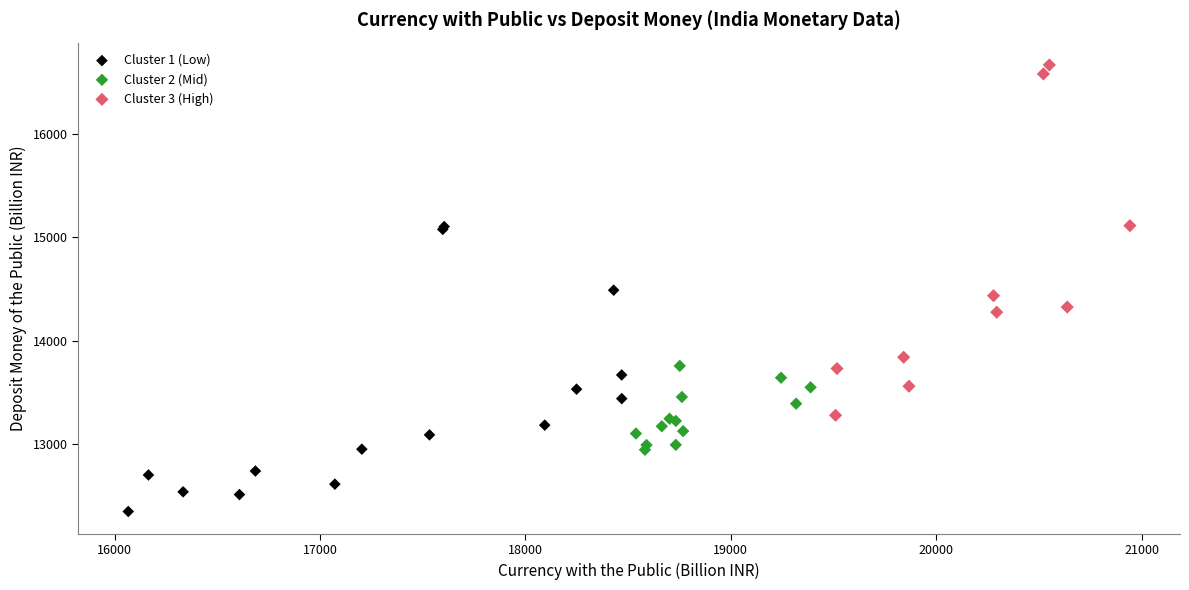

Which series contains the lowest Y value?

Cluster 1 (Low)